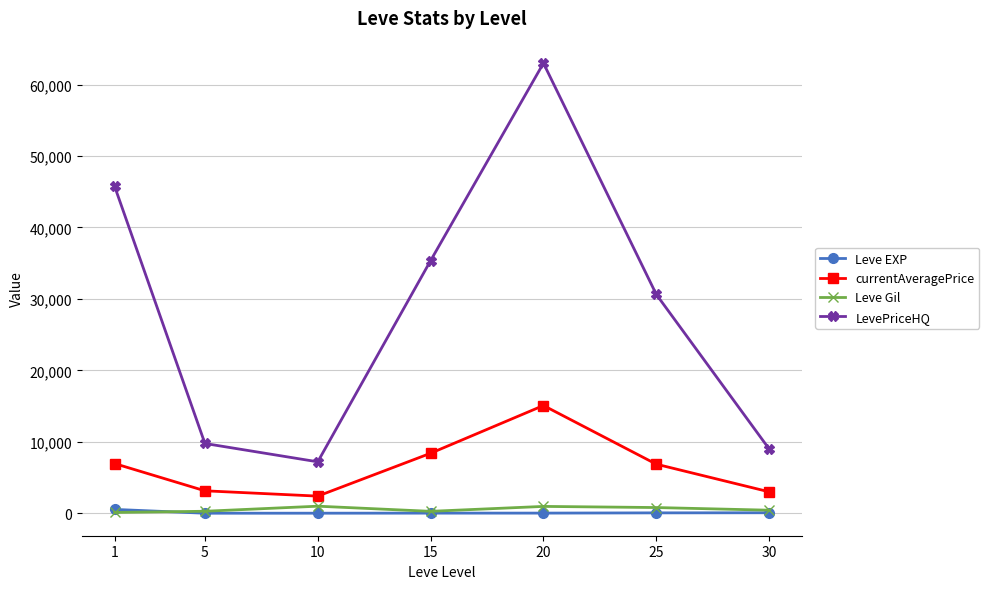

Between 10 and 25, which series saw the biggest shift?

LevePriceHQ